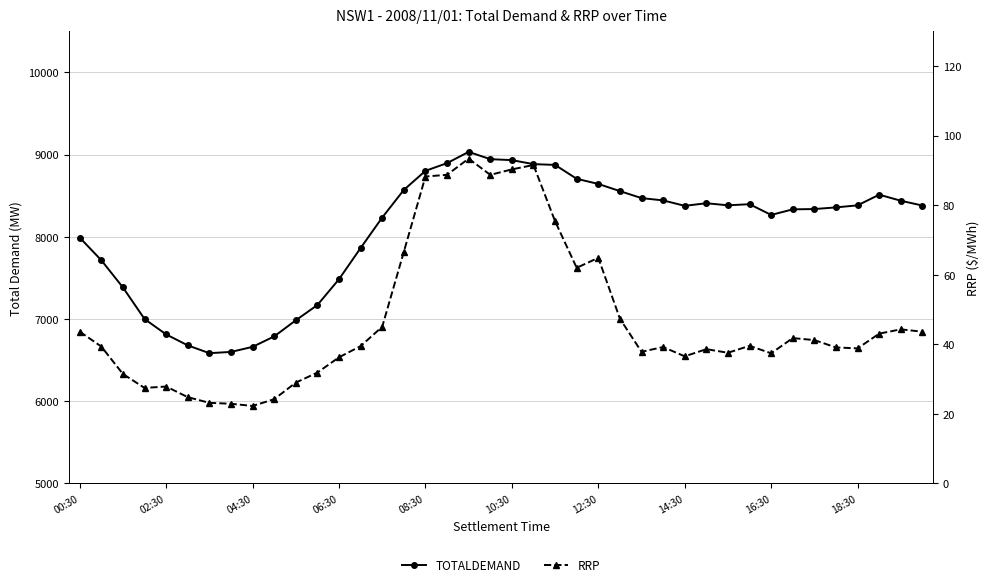

What value does the TOTALDEMAND series have at 30?

8383.1